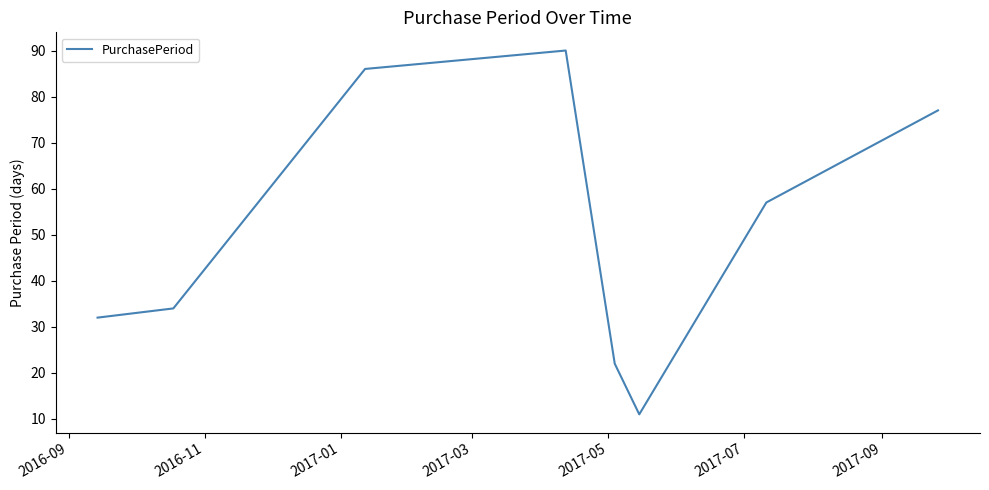

What is the greatest value displayed?

90